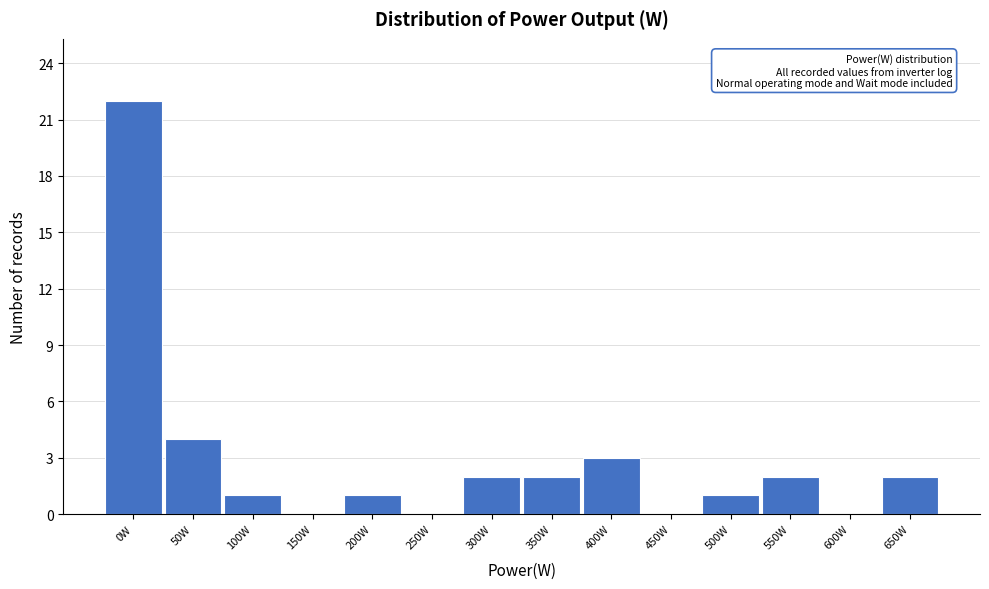

Reading left to right, what are all the values shown in this chart?

0W=22	50W=4	100W=1	150W=0	200W=1	250W=0	300W=2	350W=2	400W=3	450W=0	500W=1	550W=2	600W=0	650W=2